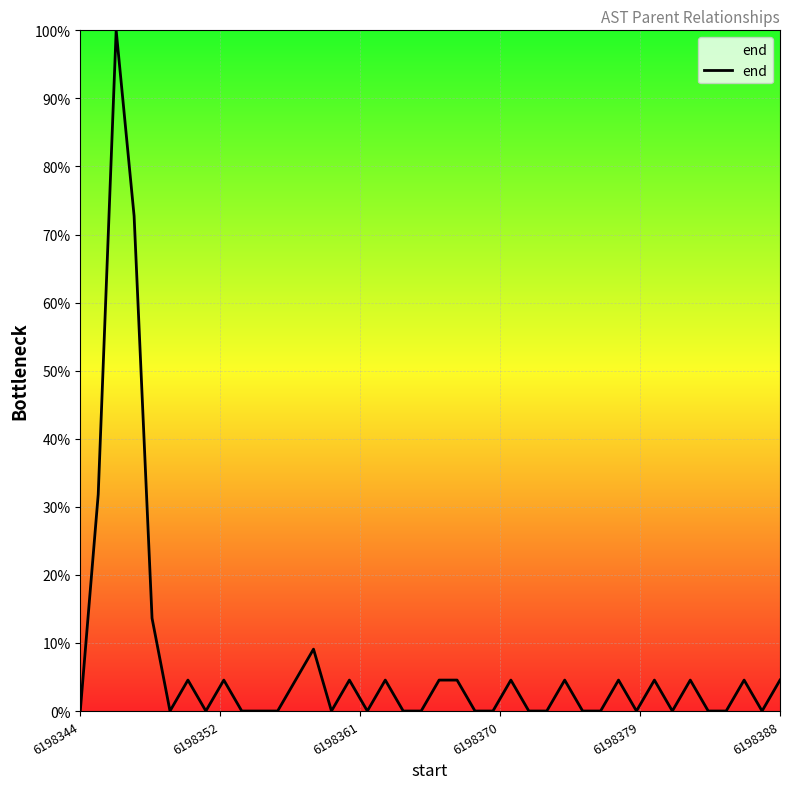

What is the difference between the maximum and minimum values?

100.0